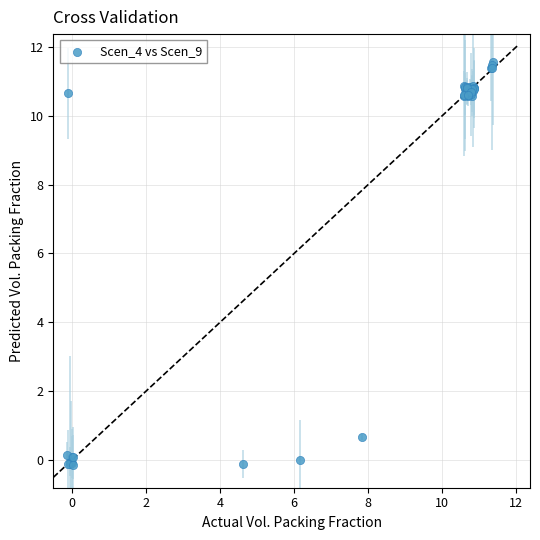

What Y value in the scatter plot is closest to 5?

0.7